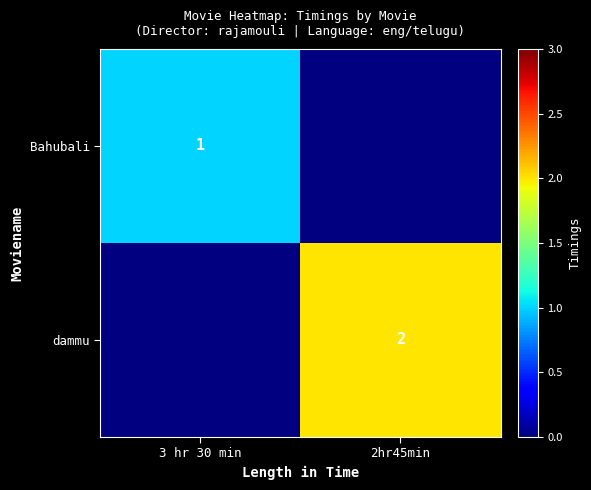

Which category has the lowest value across all series?

3 hr 30 min